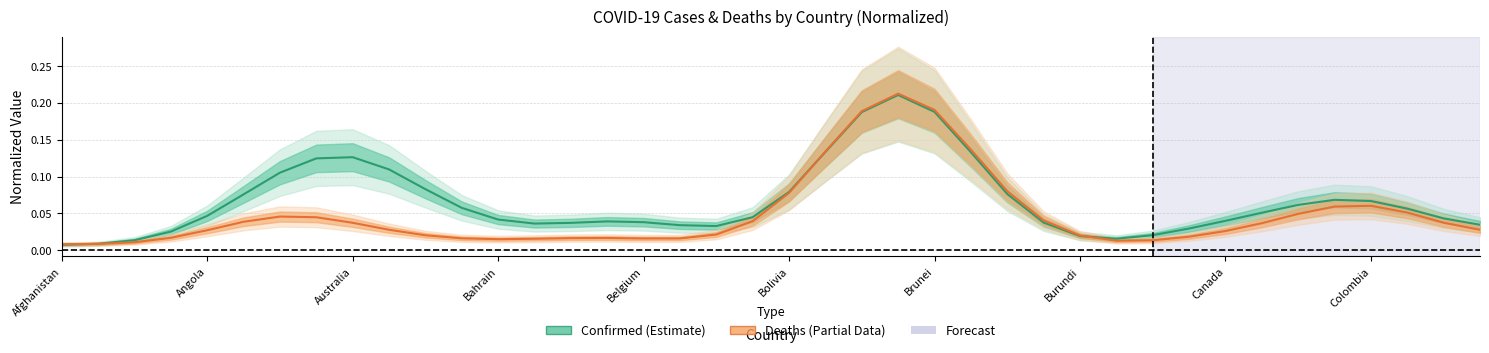

List the series in order of their overall mean, lowest first.

Deaths (Partial), Confirmed (Estimate)